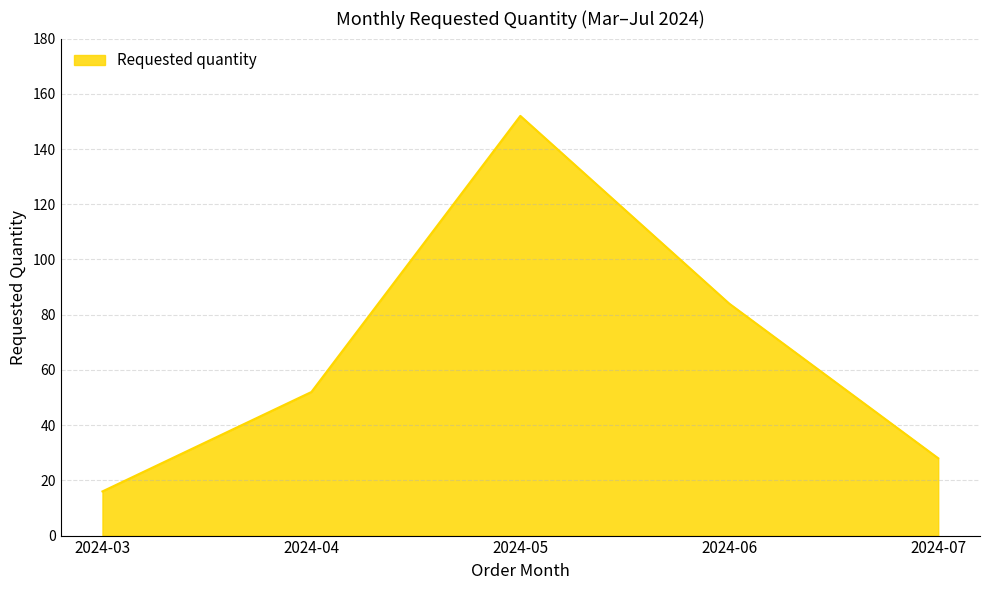

How many lines are shown in the chart?

1